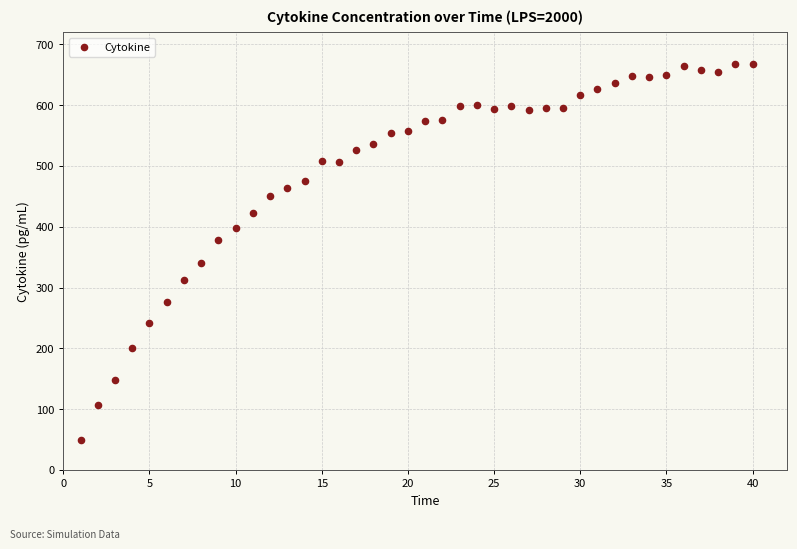

What is the range of Y values (max minus min)?

618